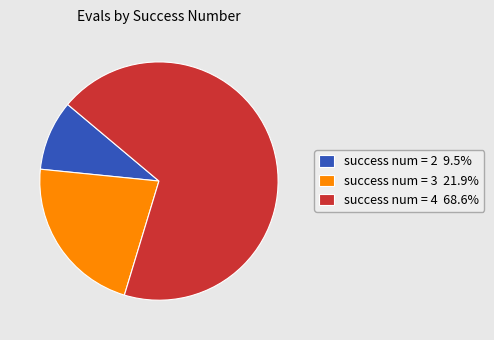

How many slices are in this pie chart?

3